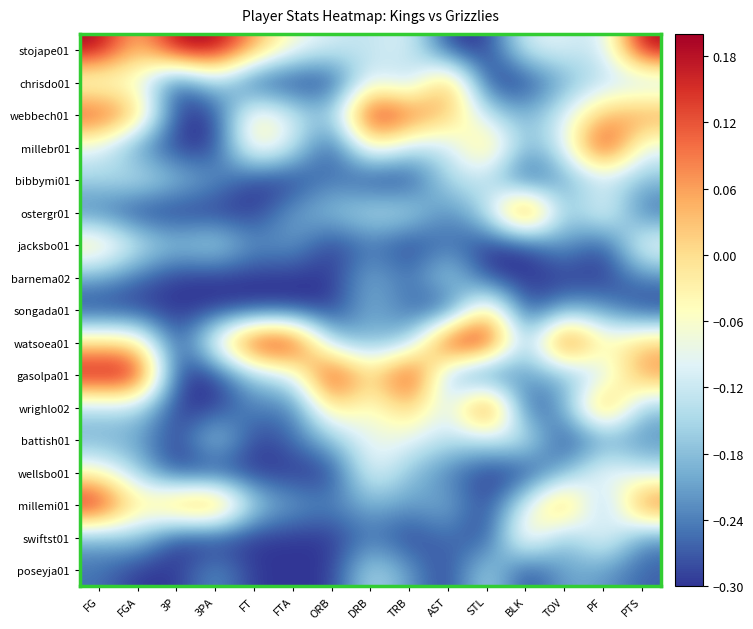

How many distinct data groups are displayed?

17